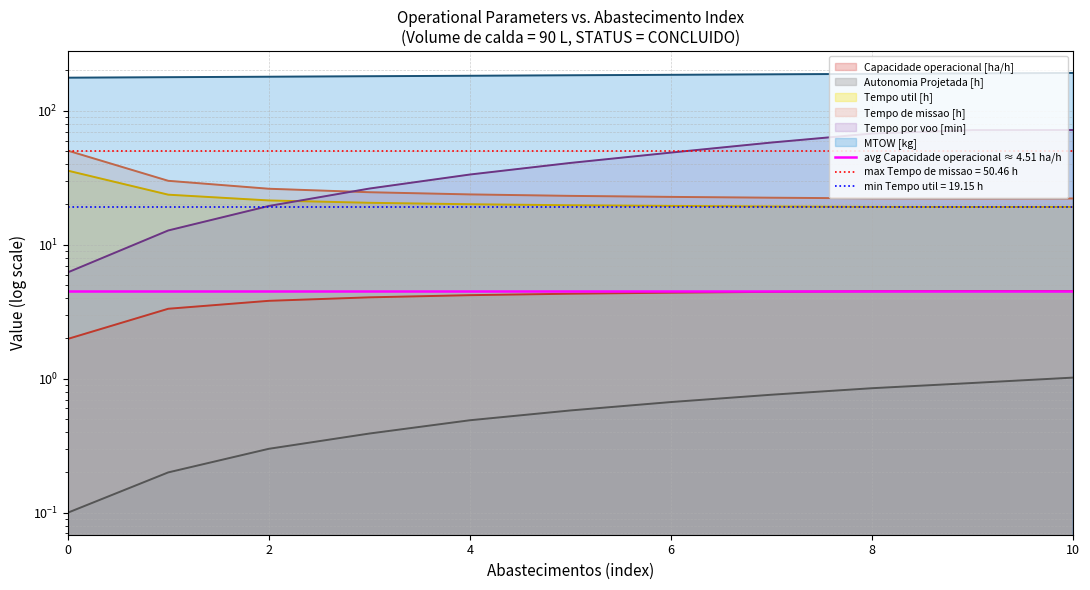

List the series in order of their peak value, highest first.

MTOW [kg], Tempo por voo [min], Tempo de missao [h], Tempo util [h], Capacidade operacional [ha/h], Autonomia Projetada [h]